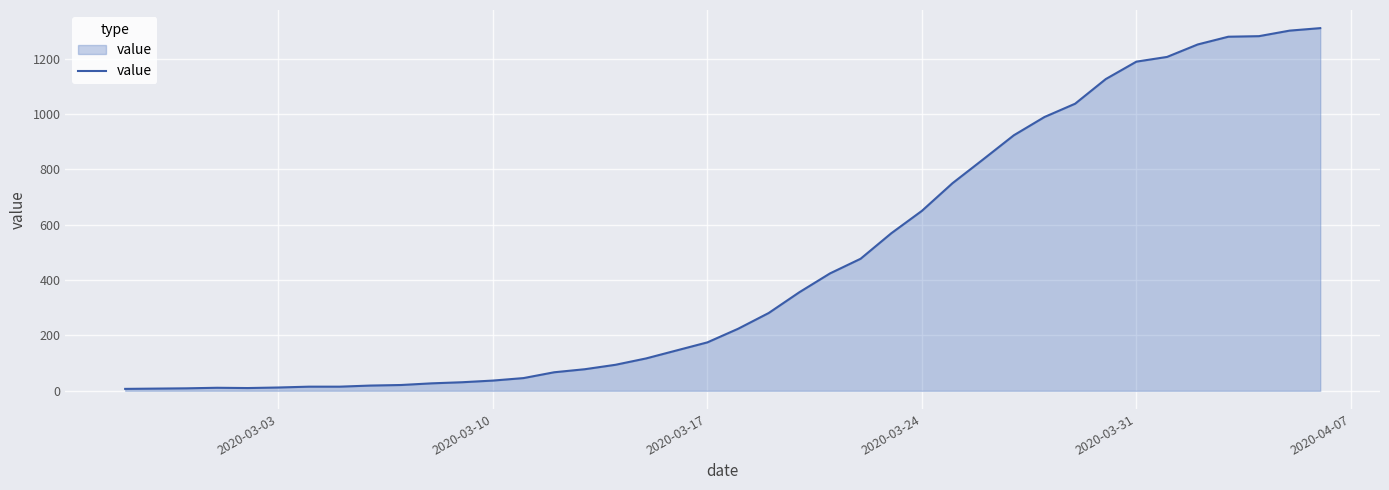

What is the difference between the maximum and second lowest values?

1302